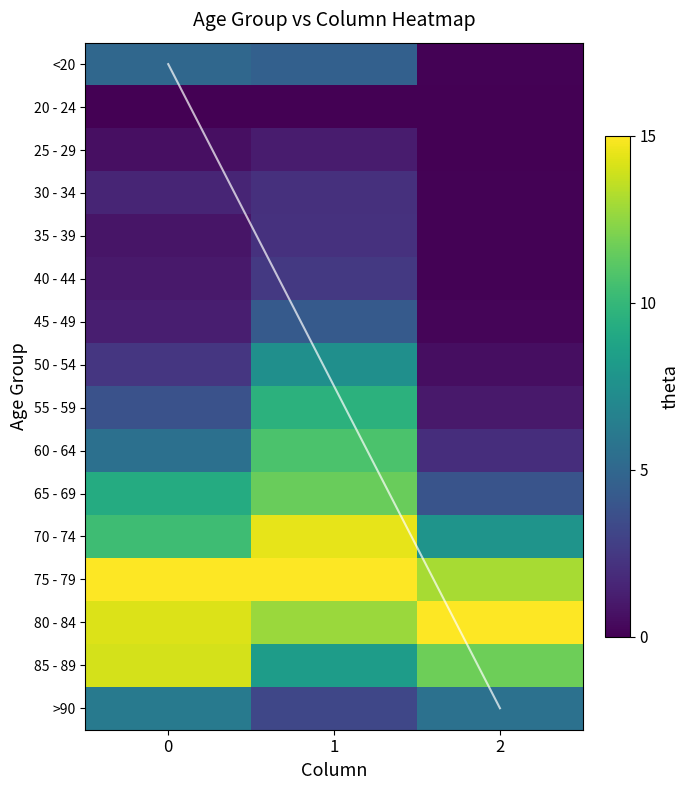

At how many categories does at least one series exceed 13?

3